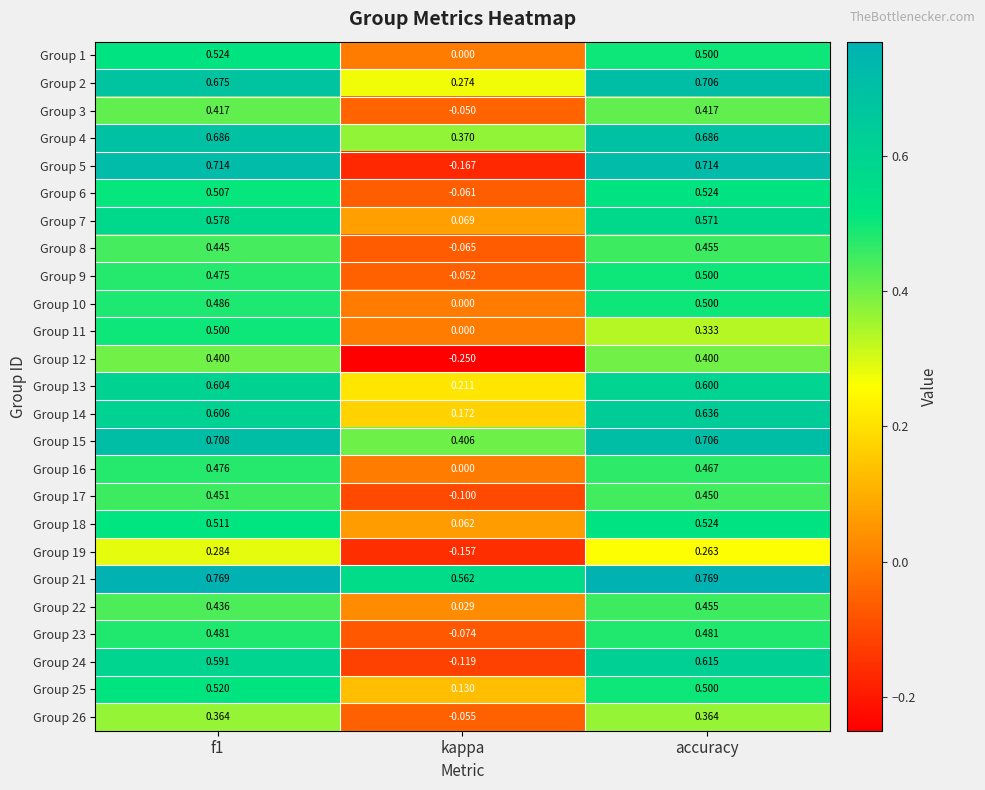

Is the value of Group 9 at kappa greater than the value of Group 21 at f1?

No